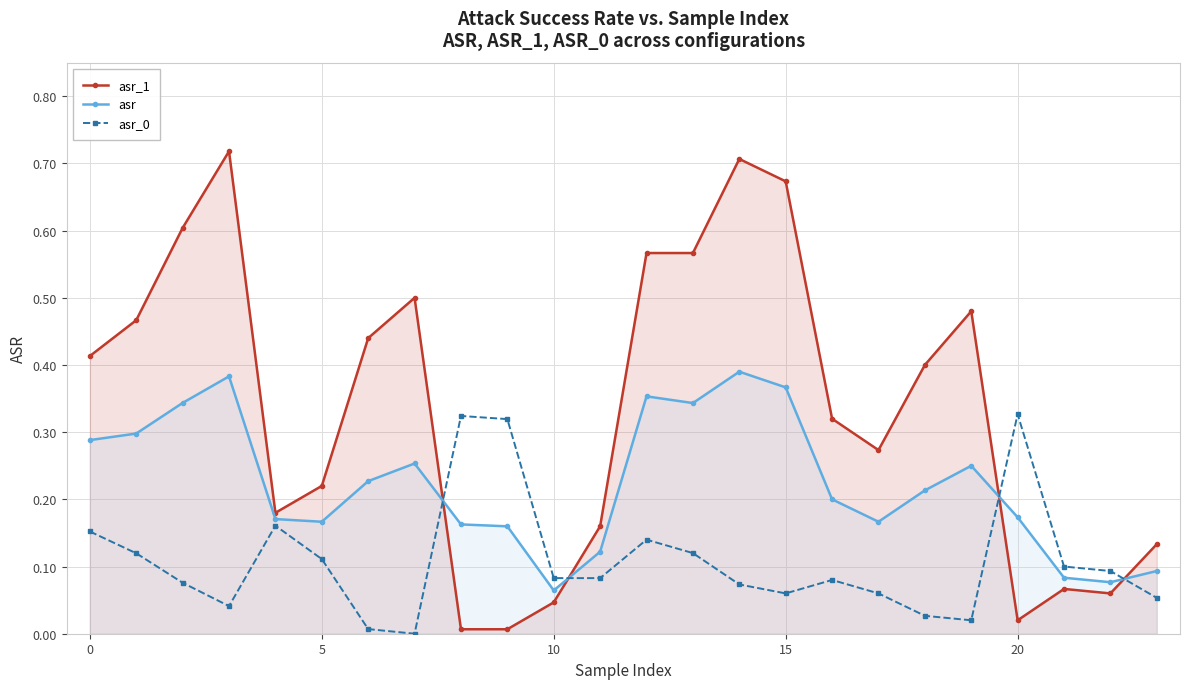

What is the label of the 15th point from the left?

14